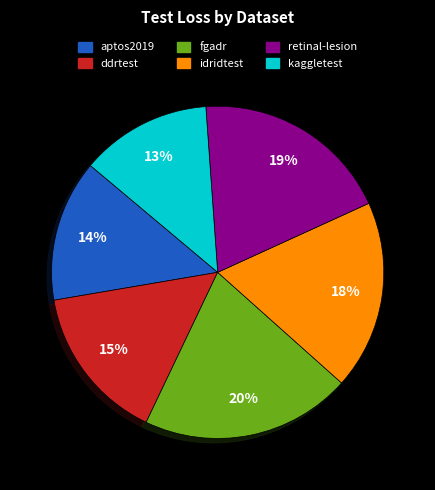

To the nearest percent, what percentage of the pie is ddrtest?

15%